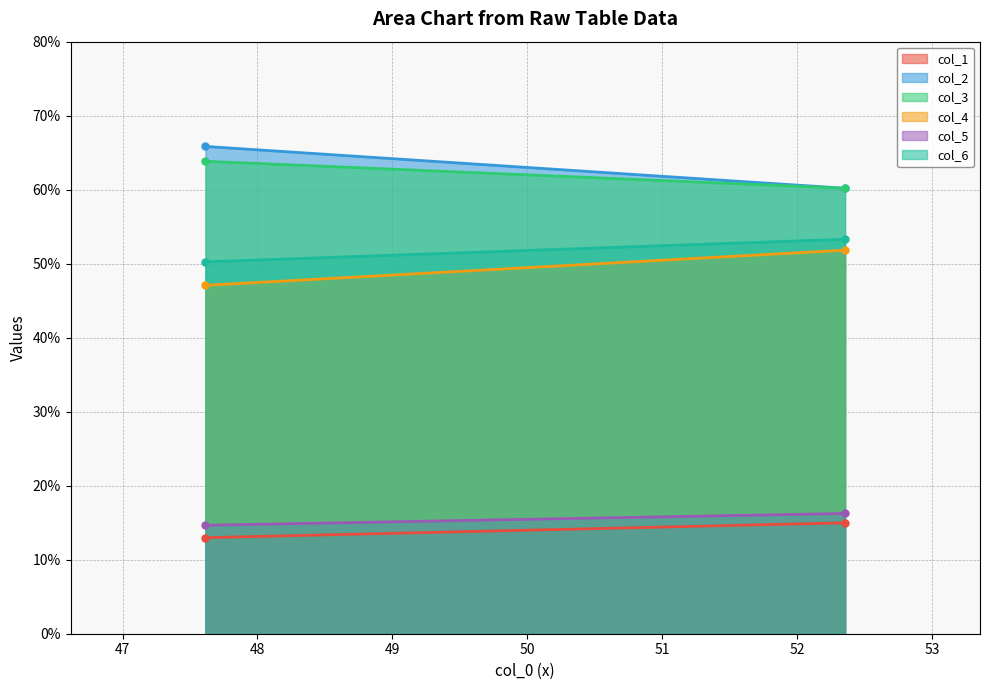

Reading left to right, extract all data points from this chart.

col_1: 47.61458333=13.0	52.35416667=15.0
col_2: 47.61458333=65.8	52.35416667=60.2
col_3: 47.61458333=63.8	52.35416667=60.2
col_4: 47.61458333=47.1	52.35416667=51.8
col_5: 47.61458333=14.7	52.35416667=16.3
col_6: 47.61458333=50.2	52.35416667=53.3